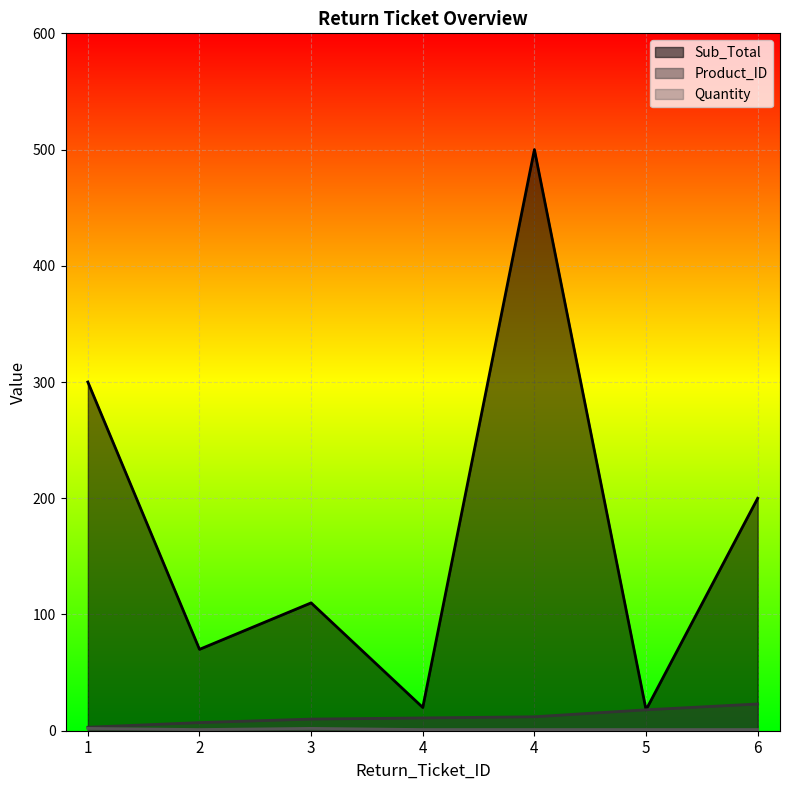

Does the chart display data point markers on the line(s)?

No